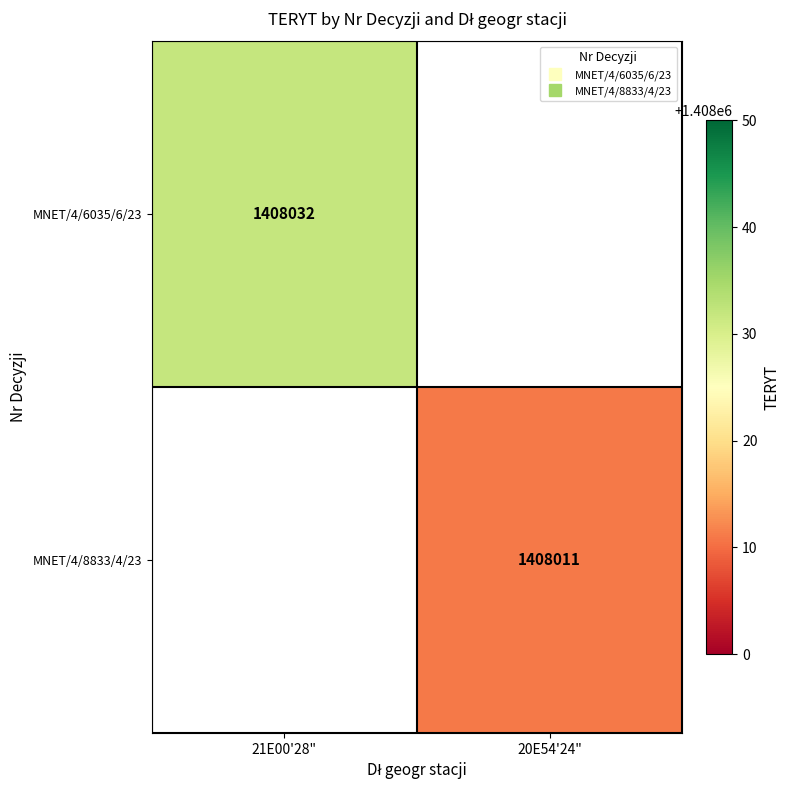

At which category does the chart reach its minimum across all series?

20E54'24"